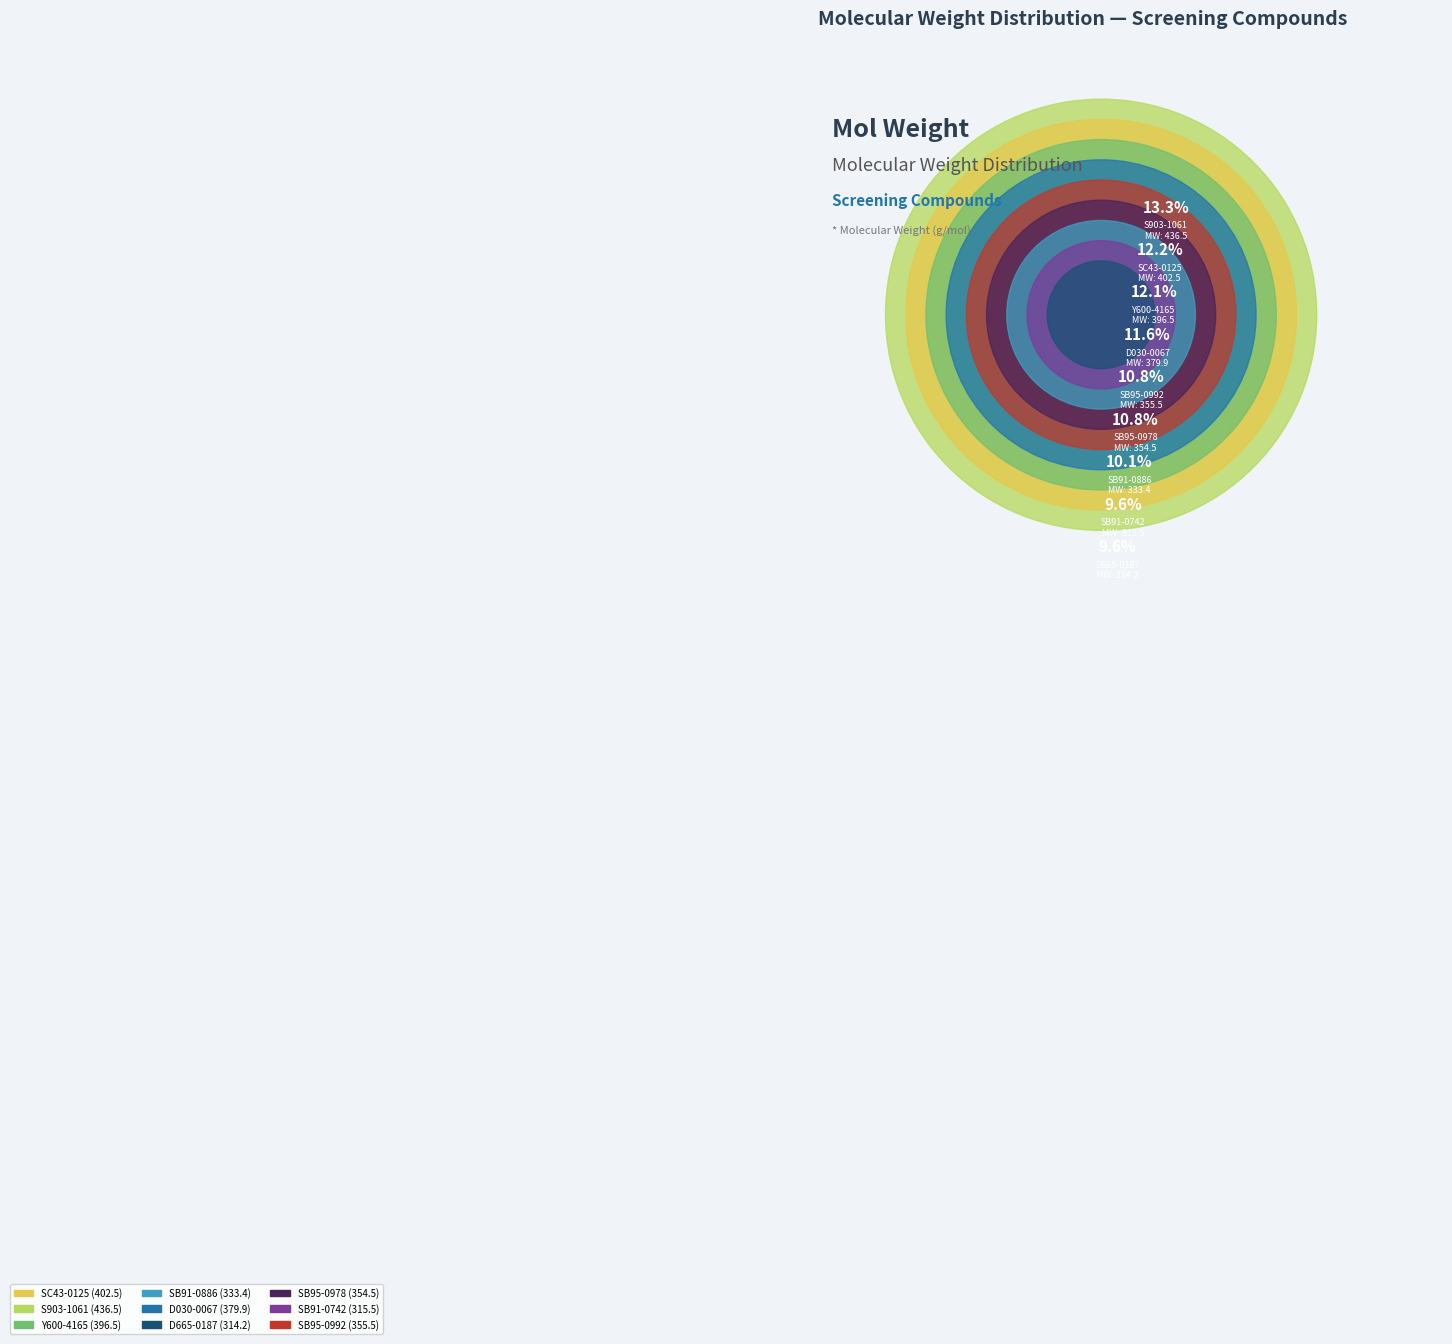

How many segments does this pie chart have?

9